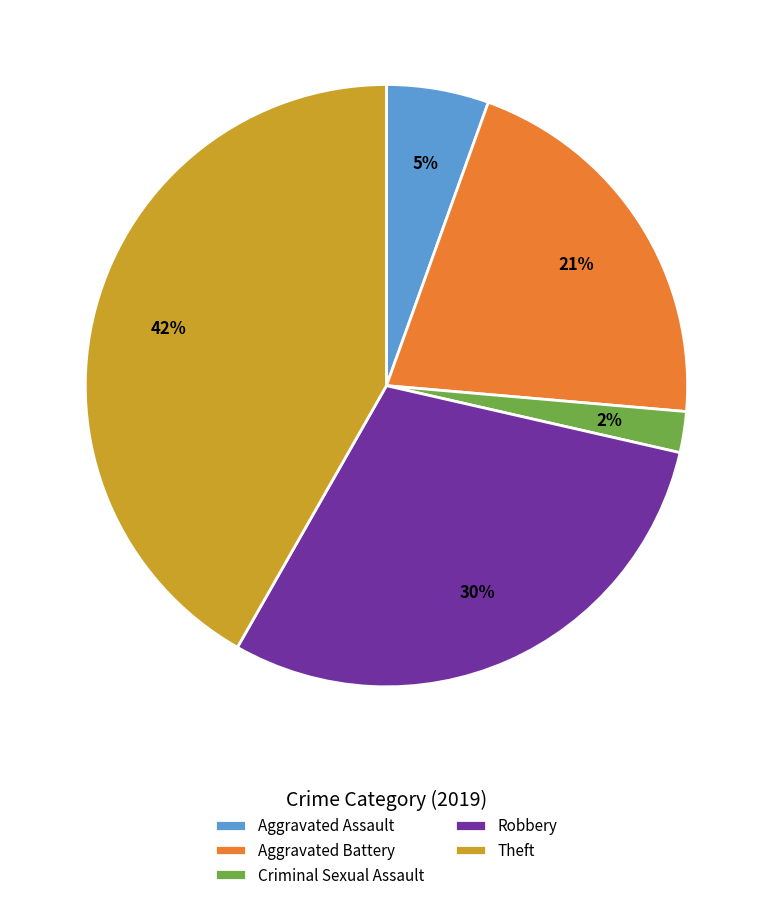

How many segments does this pie chart have?

5